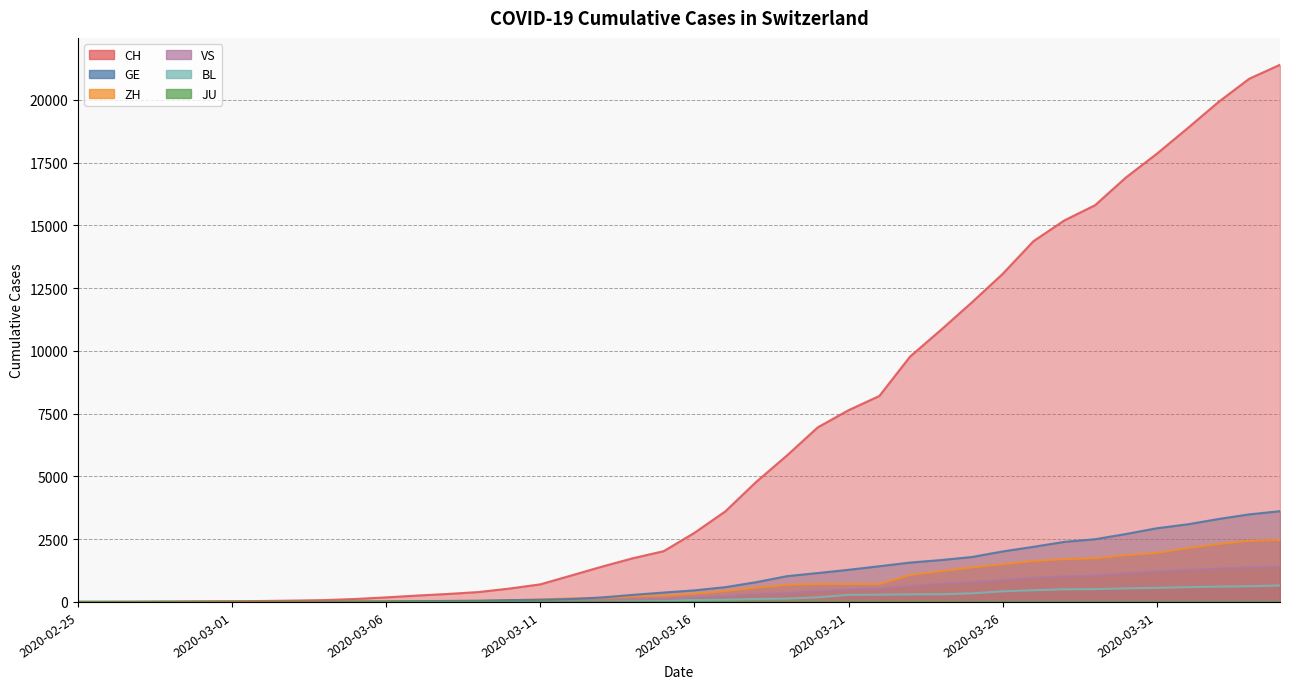

Which series has the largest total across all categories?

CH